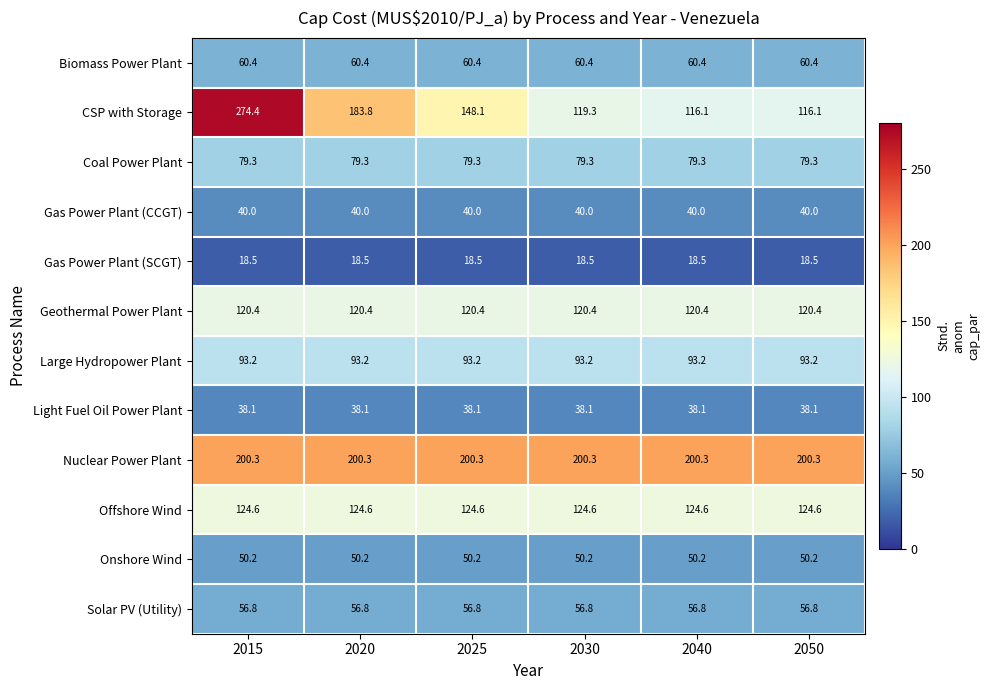

The Light Fuel Oil Power Plant series shows 59.9 at 2025. True or false?

False